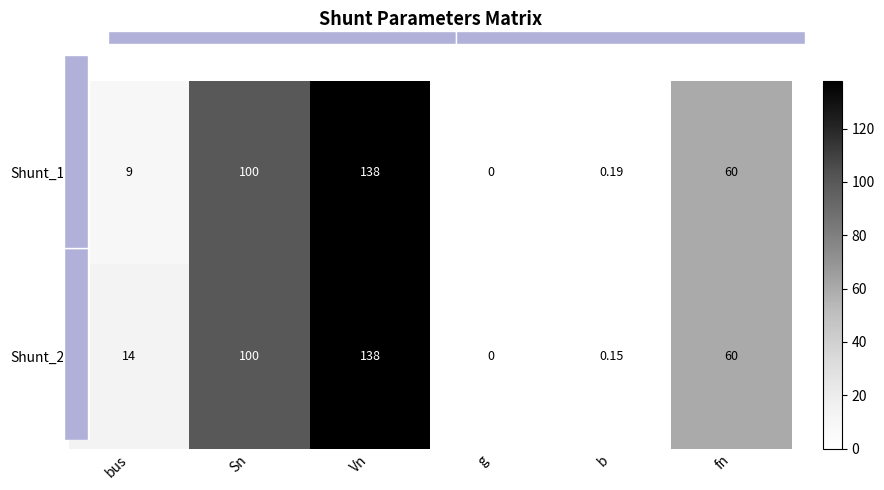

What is the maximum value for Shunt_2?

138.0